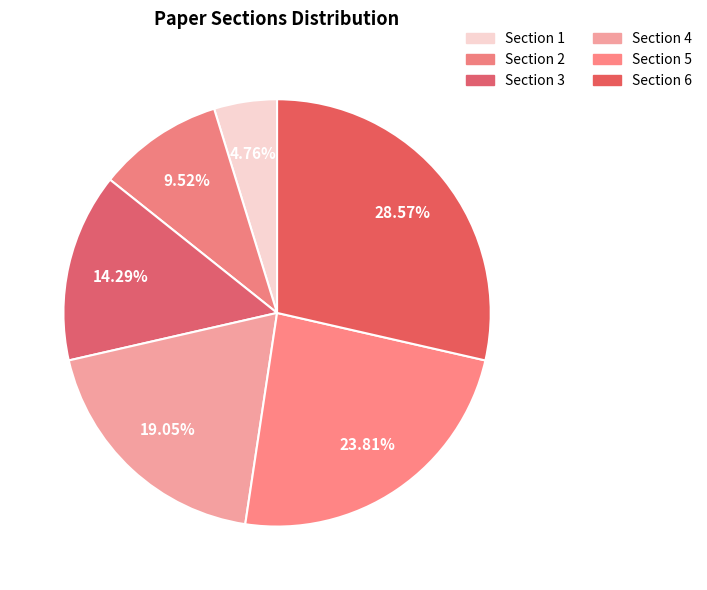

The Section 3 slice represents 14% of the pie. True or false?

True